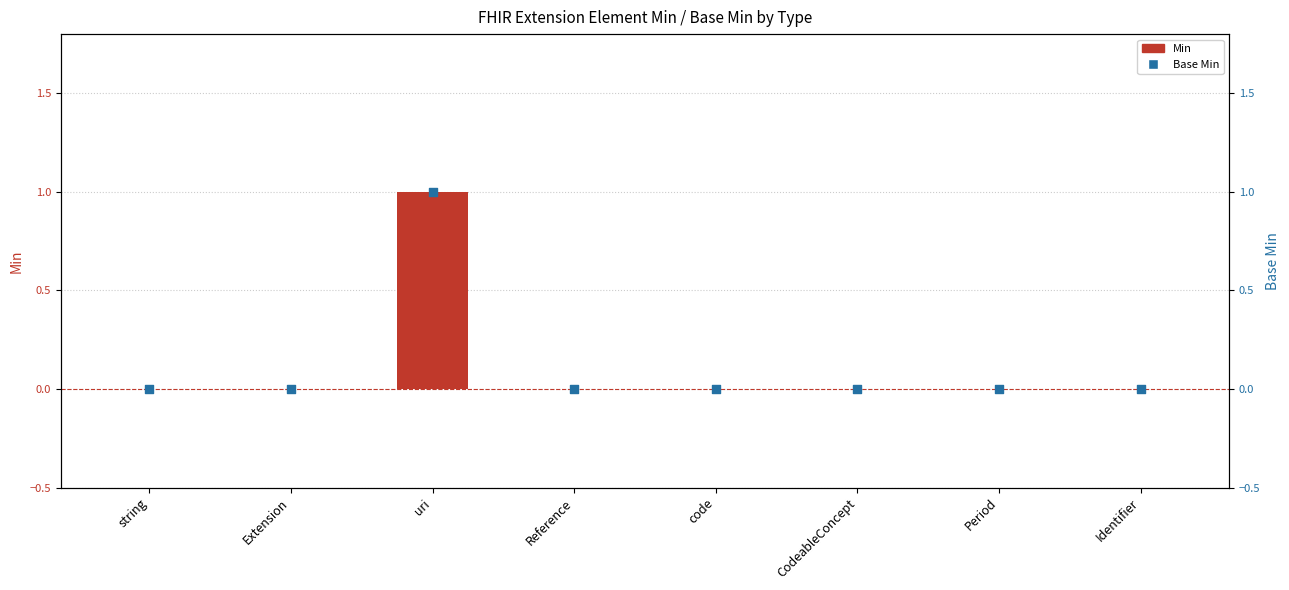

What are all the series names shown in the legend?

Min, Base Min